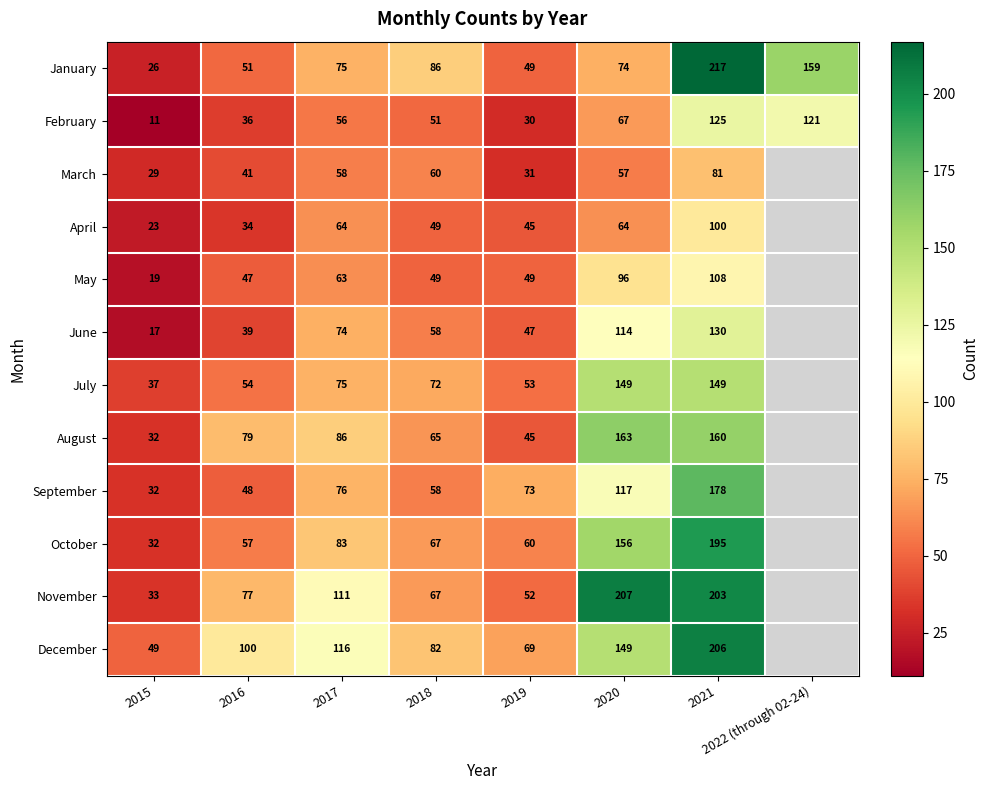

What is the sum of the April values at 2017 and 2016?

98